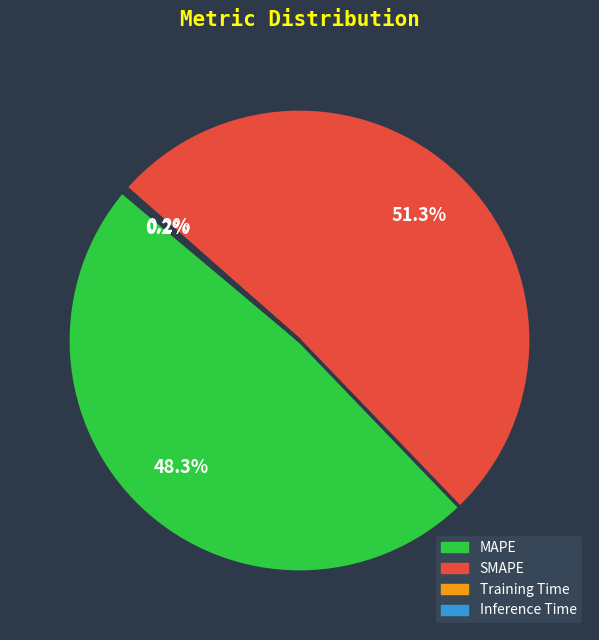

Which slice is the largest?

SMAPE